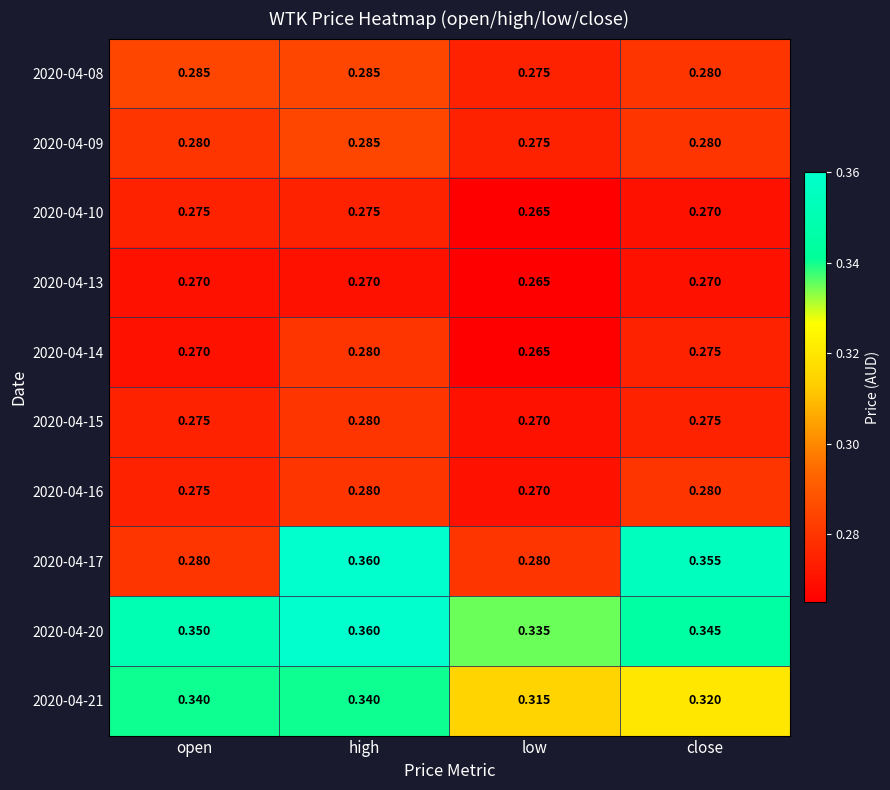

At which category is the sum across all series the highest?

high